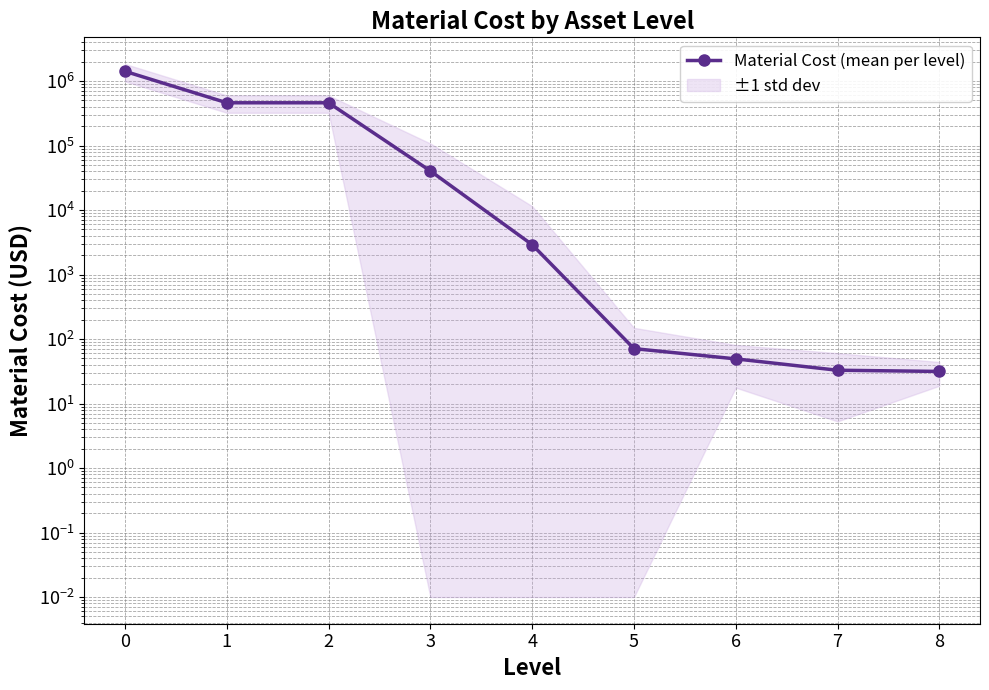

What is the sum of all values?

2379227.8